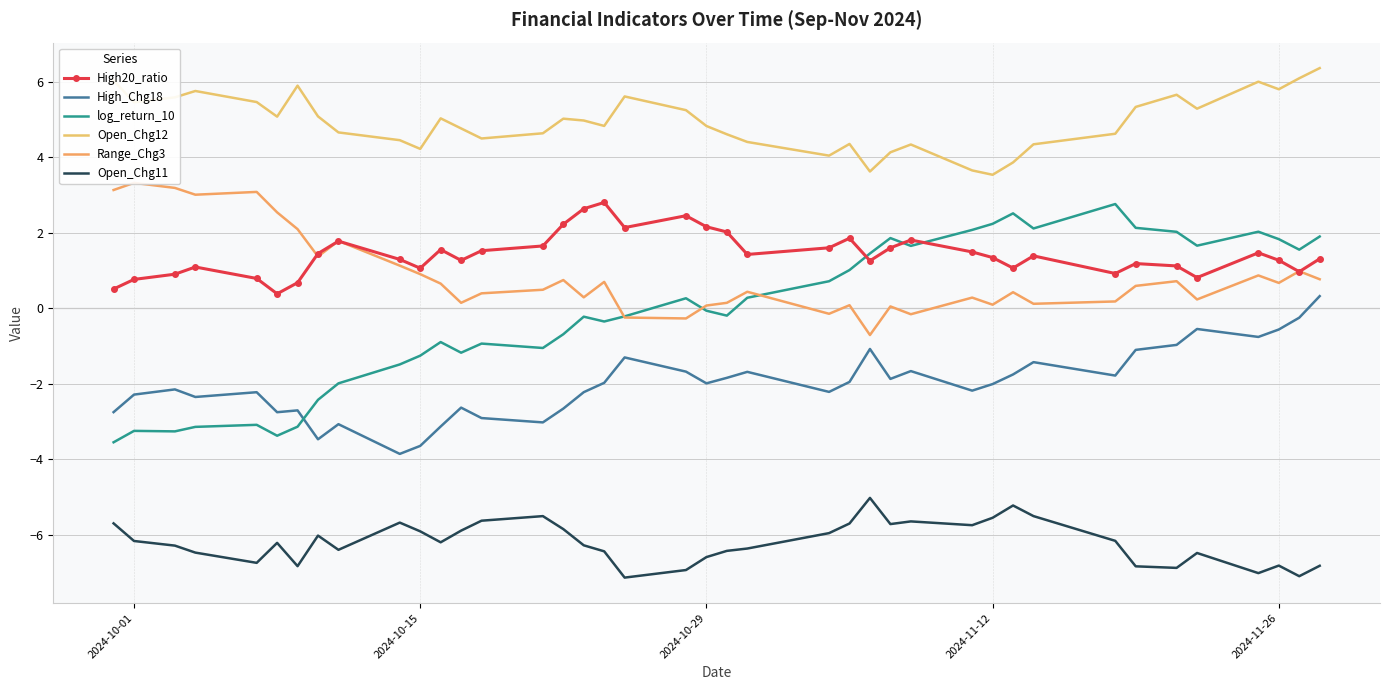

Count the number of categories in the chart.

40